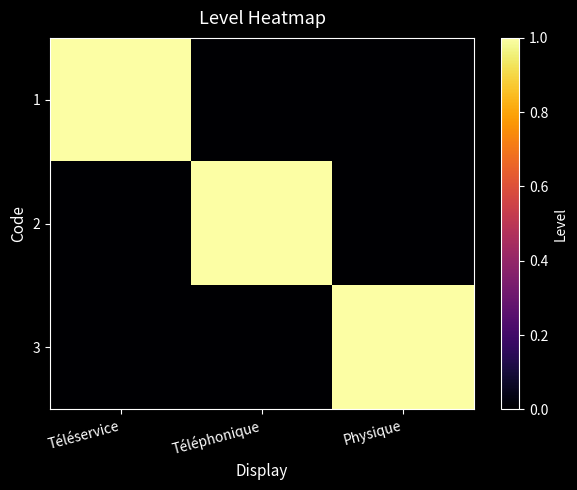

Which series has the largest total across all categories?

1